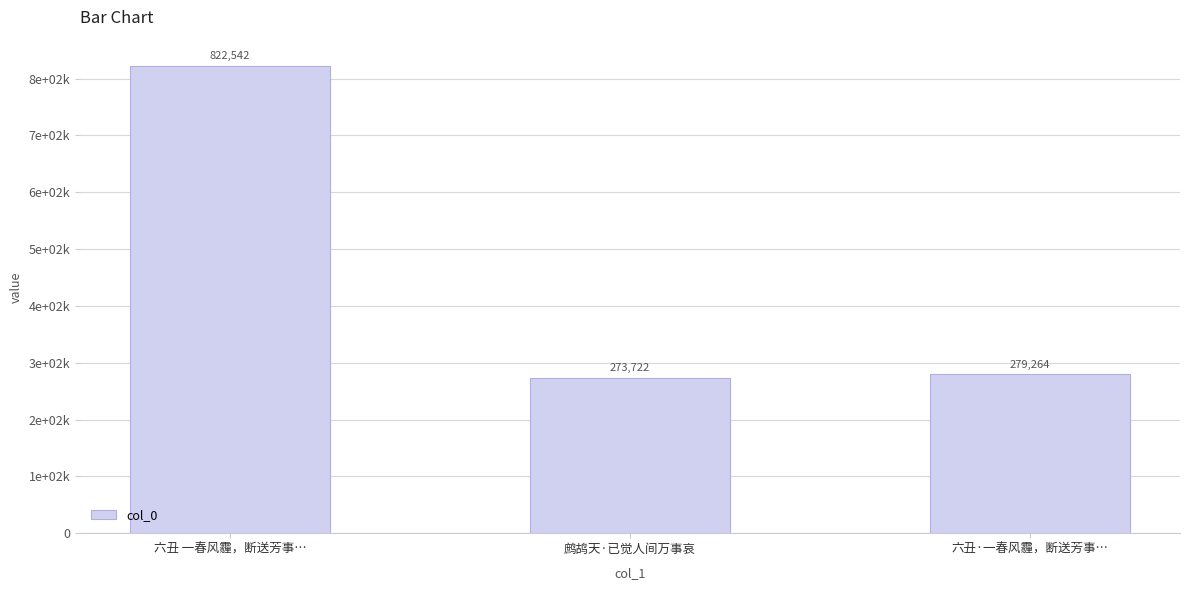

Are the bars horizontal?

No